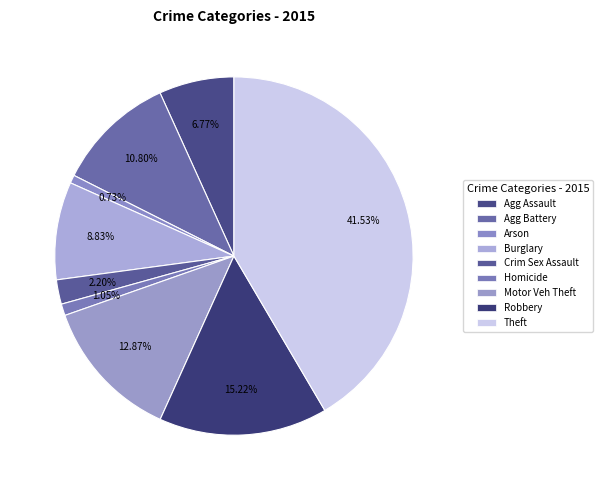

How many slices are in this pie chart?

9